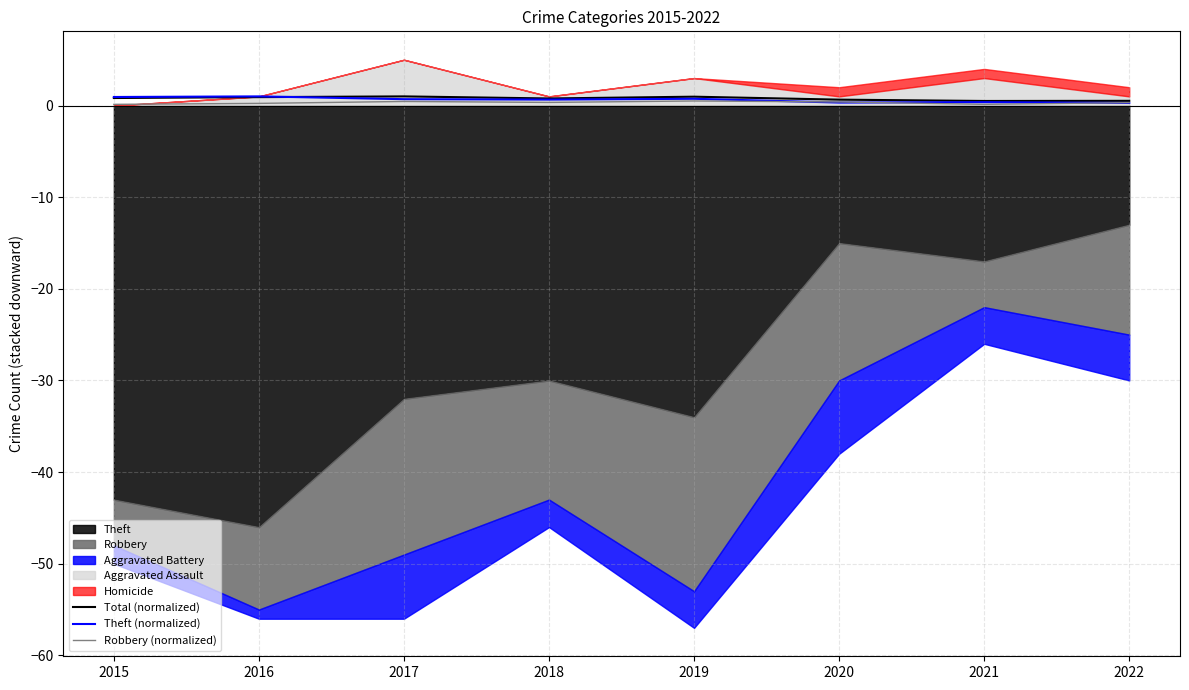

What is the spread (max minus min) of values at 2019?

0.5